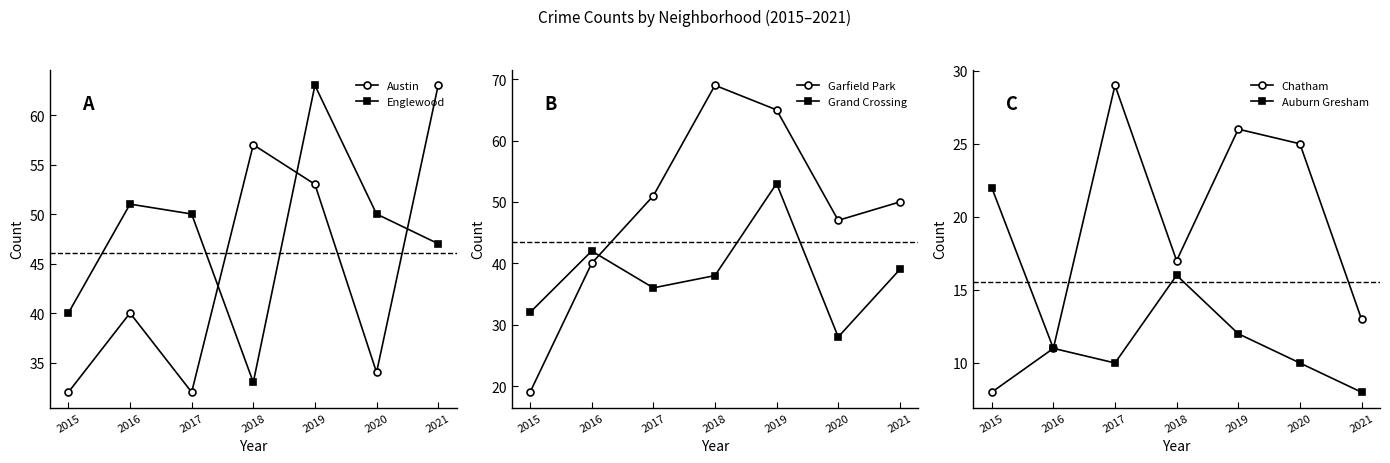

What is the approximate value of Englewood at 2018, to the nearest 5?

35